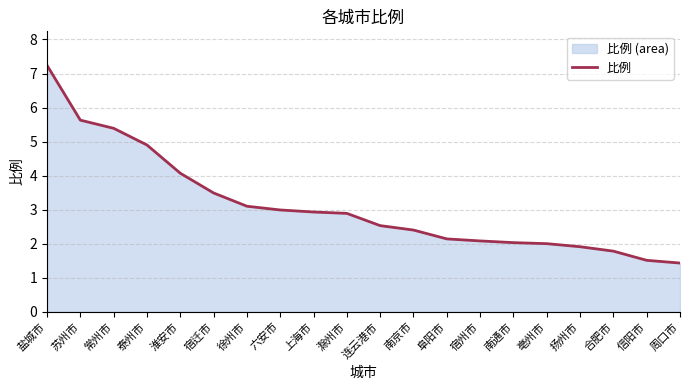

How many lines are shown in the chart?

1